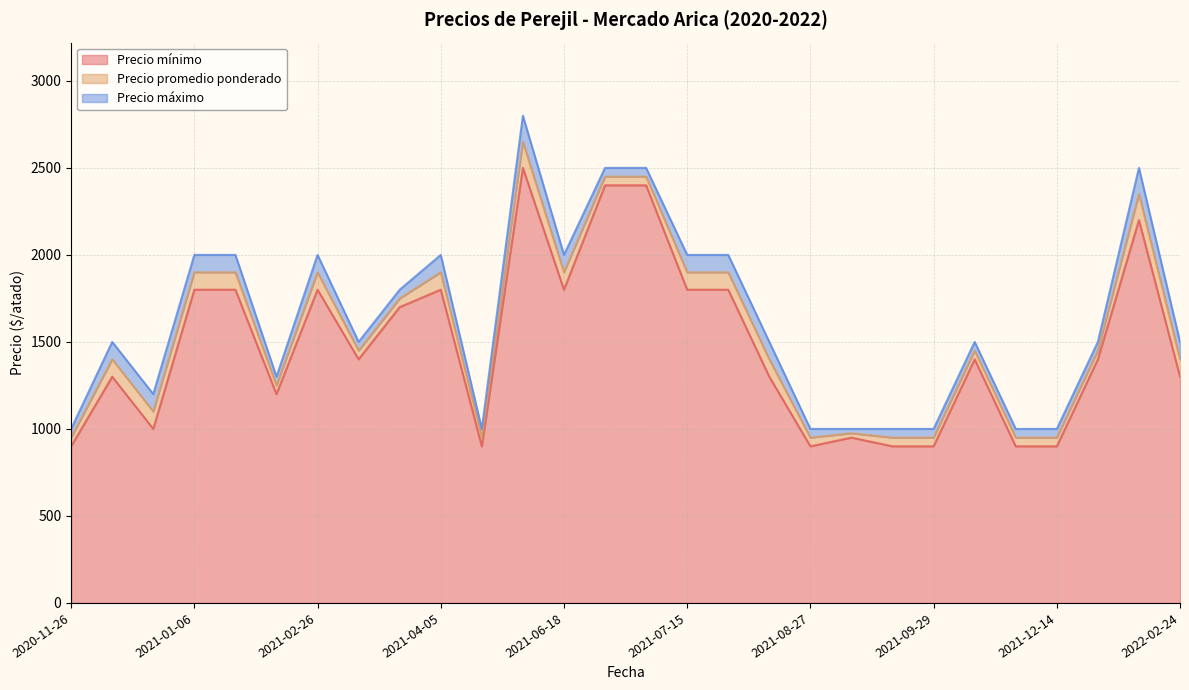

What is the smallest value displayed?

900